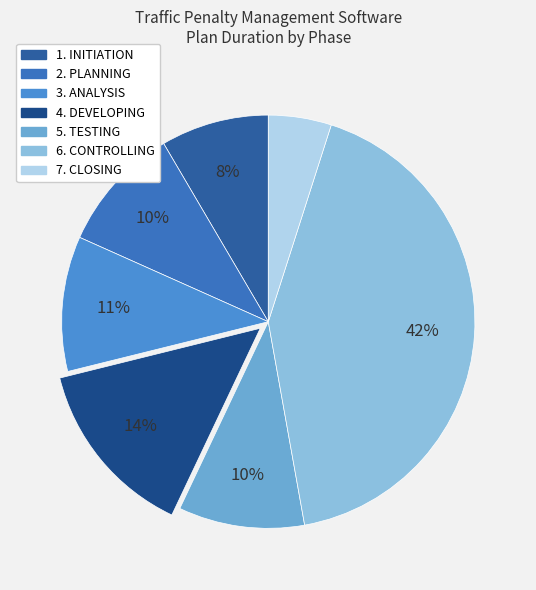

To the nearest percent, what is the difference between the largest and smallest slice percentages?

37%